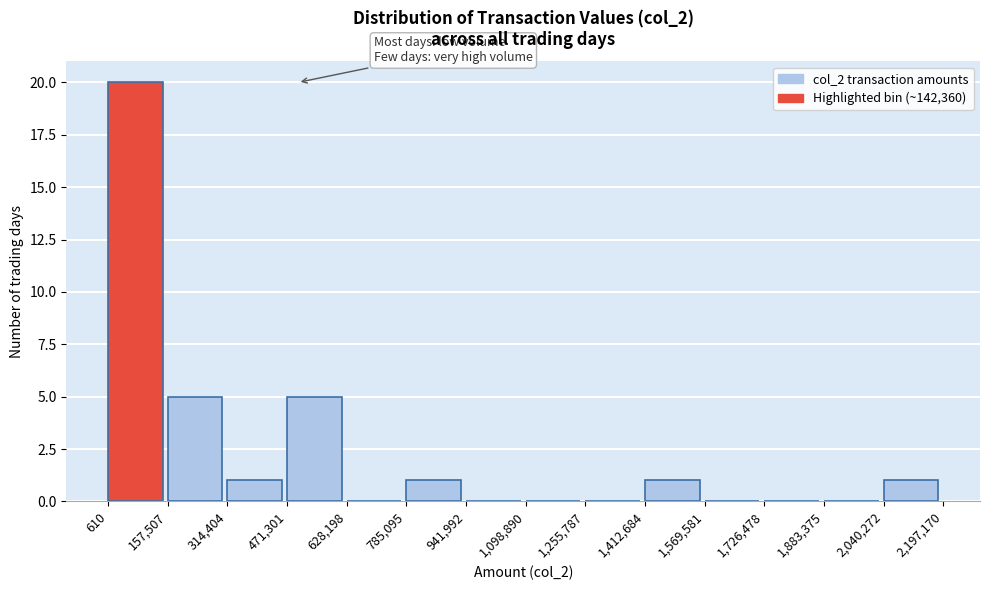

Reading left to right, list every bar in this chart as the range it spans on the x-axis followed by its height. The values are not printed on the chart, so give them approximately, as read against the axis.

610 to 157,507: 20
157,507 to 314,404: 5
314,404 to 471,301: 1
471,301 to 628,198: 5
628,198 to 785,095: 0
785,095 to 941,992: 1
941,992 to 1,098,890: 0
1,098,890 to 1,255,787: 0
1,255,787 to 1,412,684: 0
1,412,684 to 1,569,581: 1
1,569,581 to 1,726,478: 0
1,726,478 to 1,883,375: 0
1,883,375 to 2,040,272: 0
2,040,272 to 2,197,170: 1